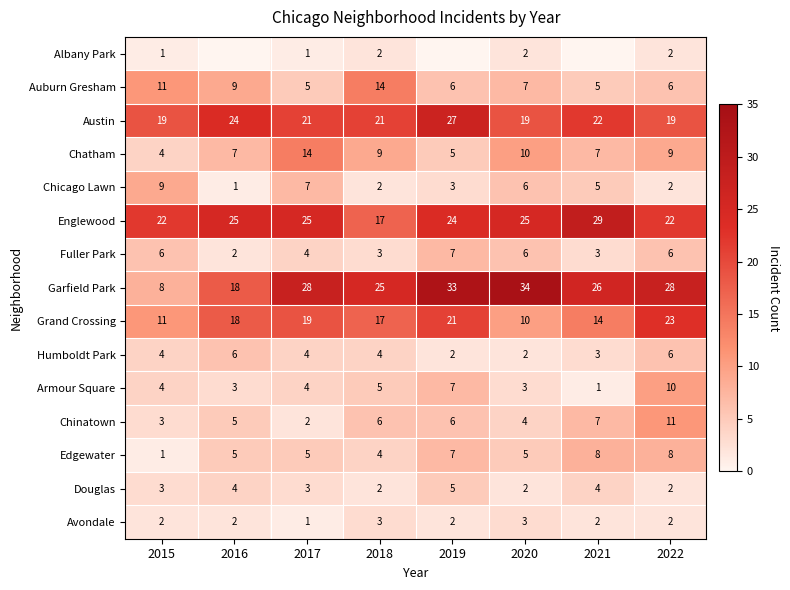

Is the value of Austin at 2016 greater than the value of Armour Square at 2016?

Yes